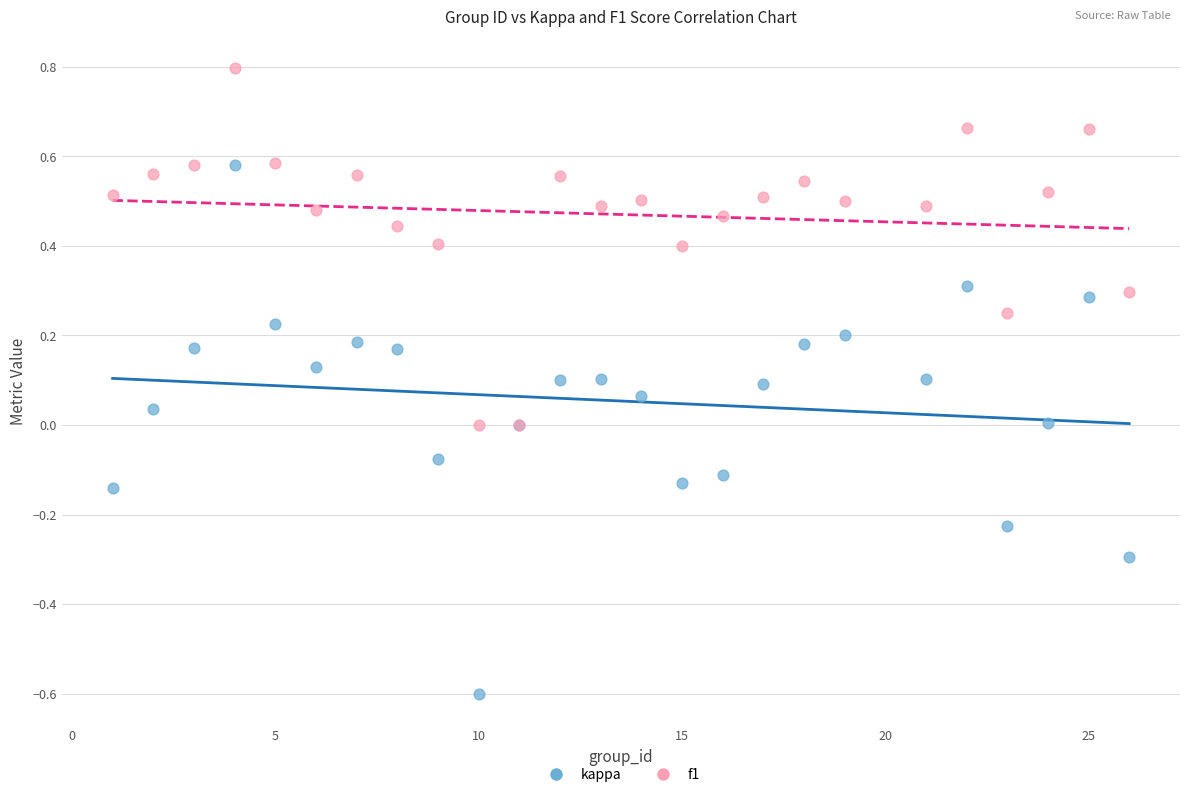

Which series has the largest Y range (max minus min)?

kappa